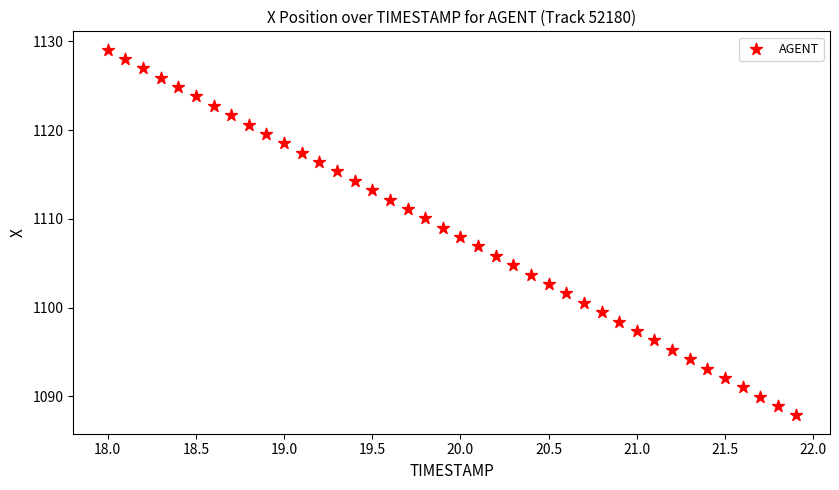

What is the range of Y values (max minus min)?

41.2